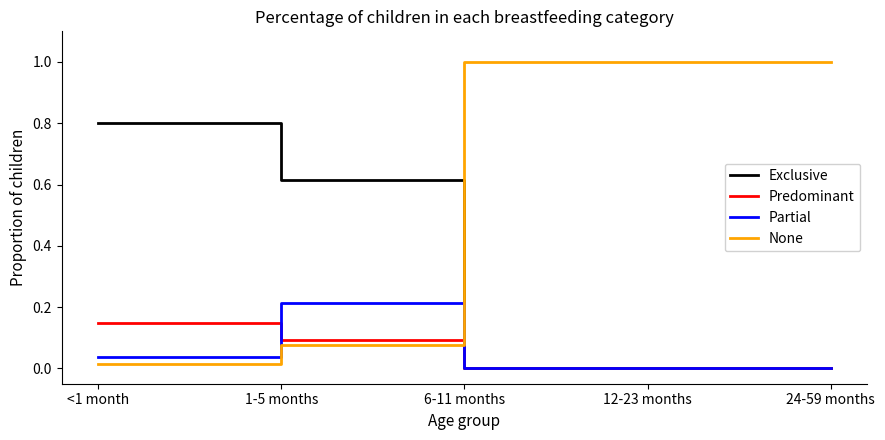

How many times do None and Partial cross each other?

1